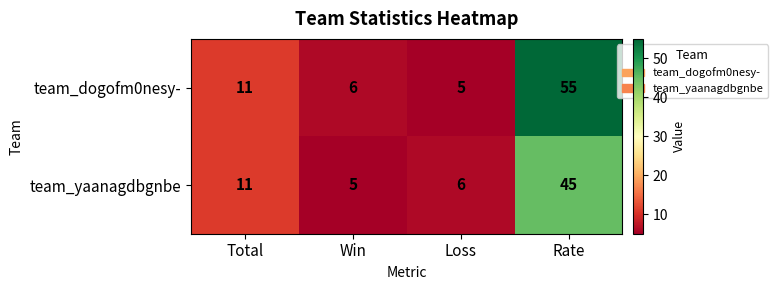

What is the difference between the team_yaanagdbgnbe values at Rate and Total?

34